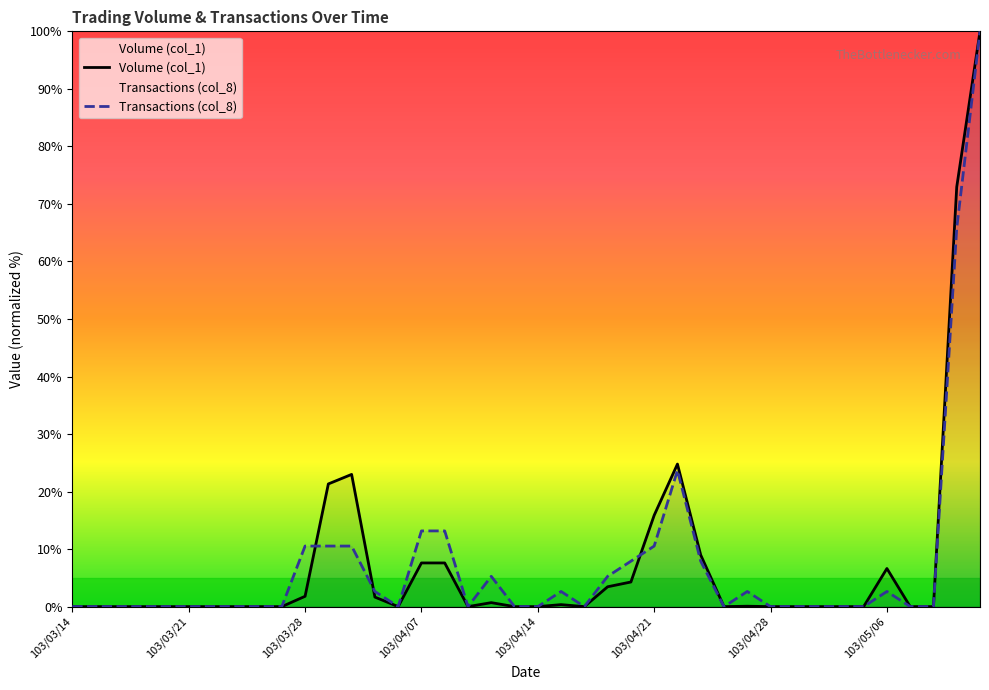

Count the number of categories in the chart.

40